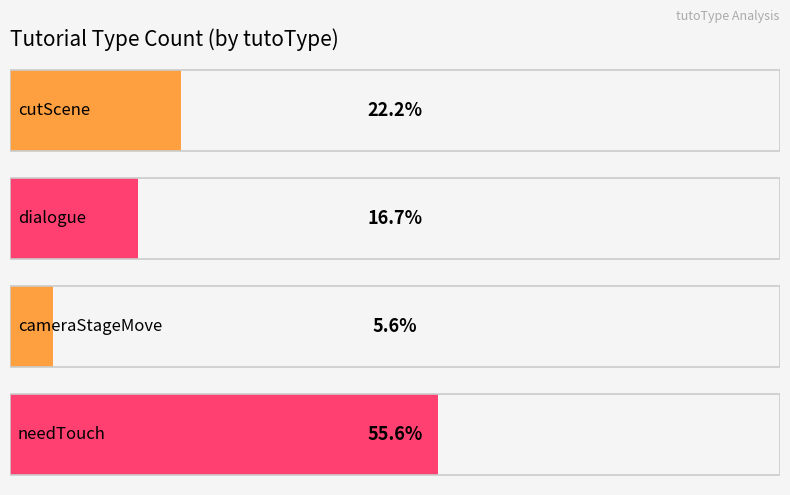

What is the label of the 4th bar from the left?

needTouch